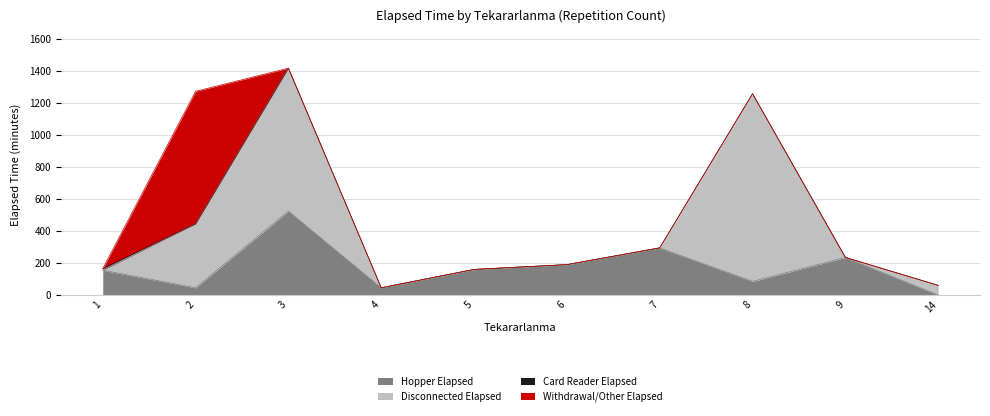

At 8, list the series in order from smallest to largest.

Card Reader Elapsed, Withdrawal/Other Elapsed, Hopper Elapsed, Disconnected Elapsed